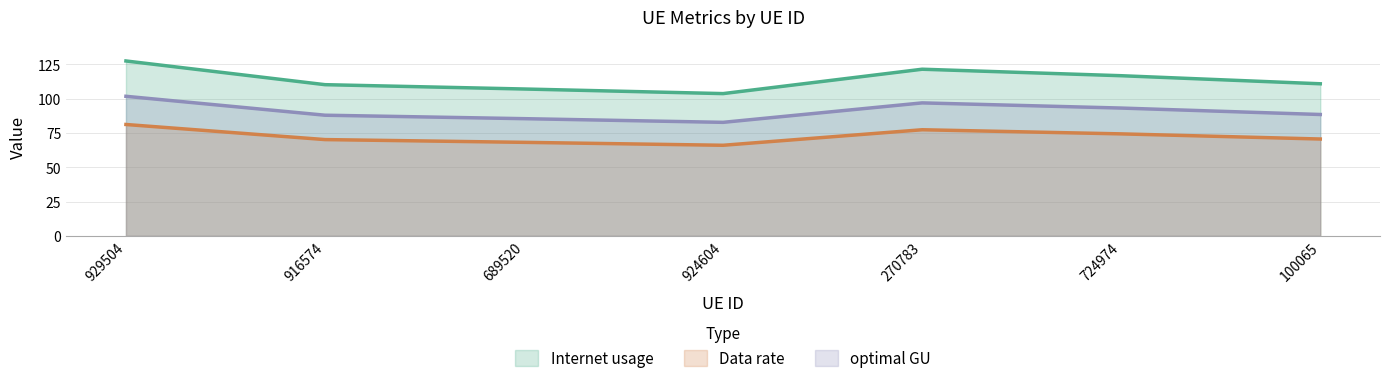

True or false: optimal GU has a value of 93.2 at 724974.

True